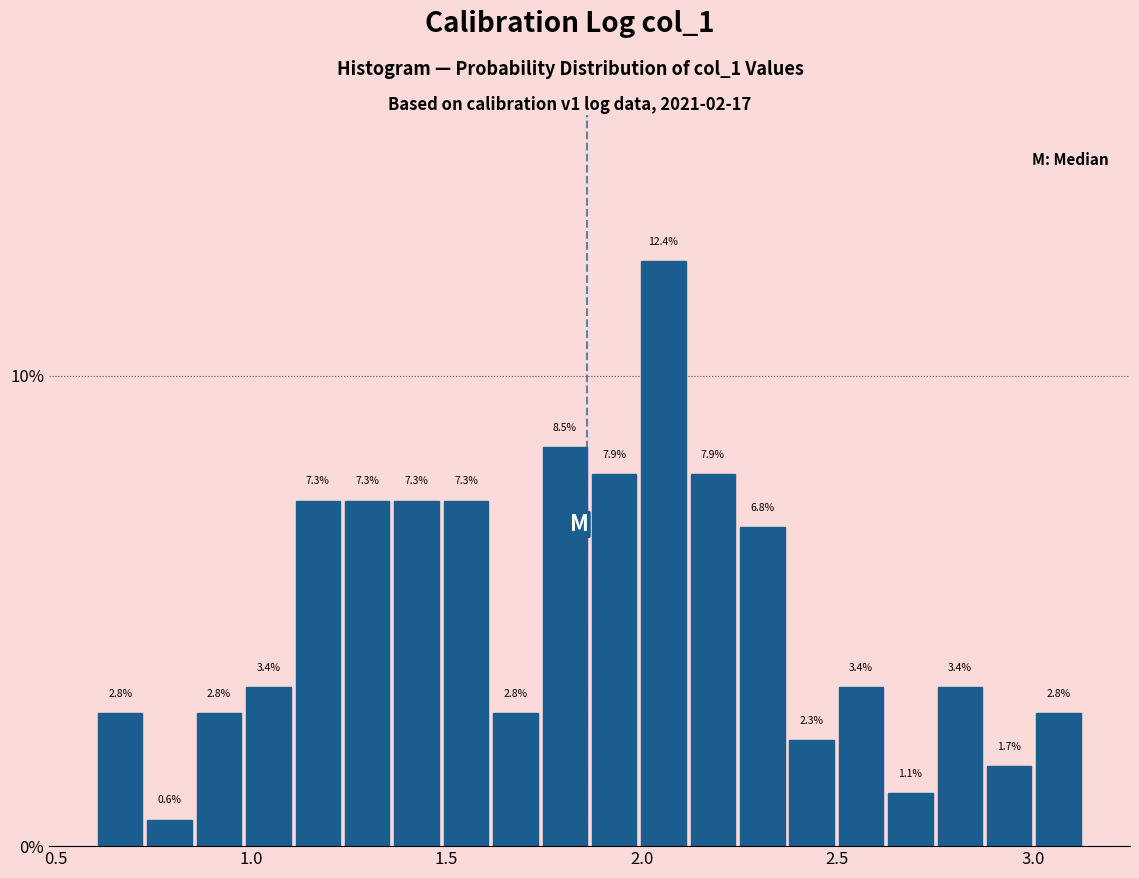

Around what value on the x-axis is the tallest bar? Give the approximate position of its centre, as read against the axis.

2.05